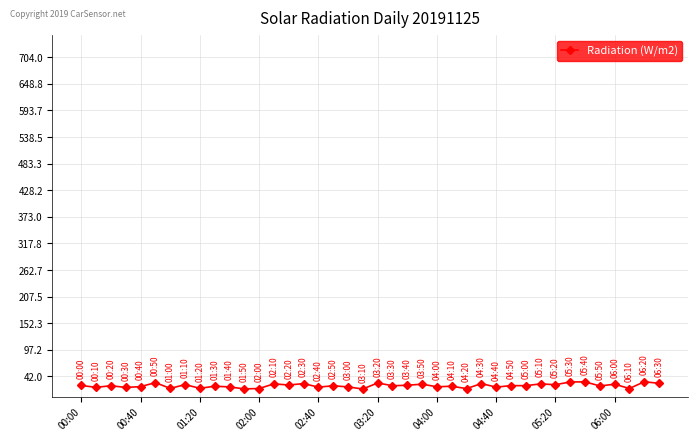

What is the value of the 5th point from the left?

20.9